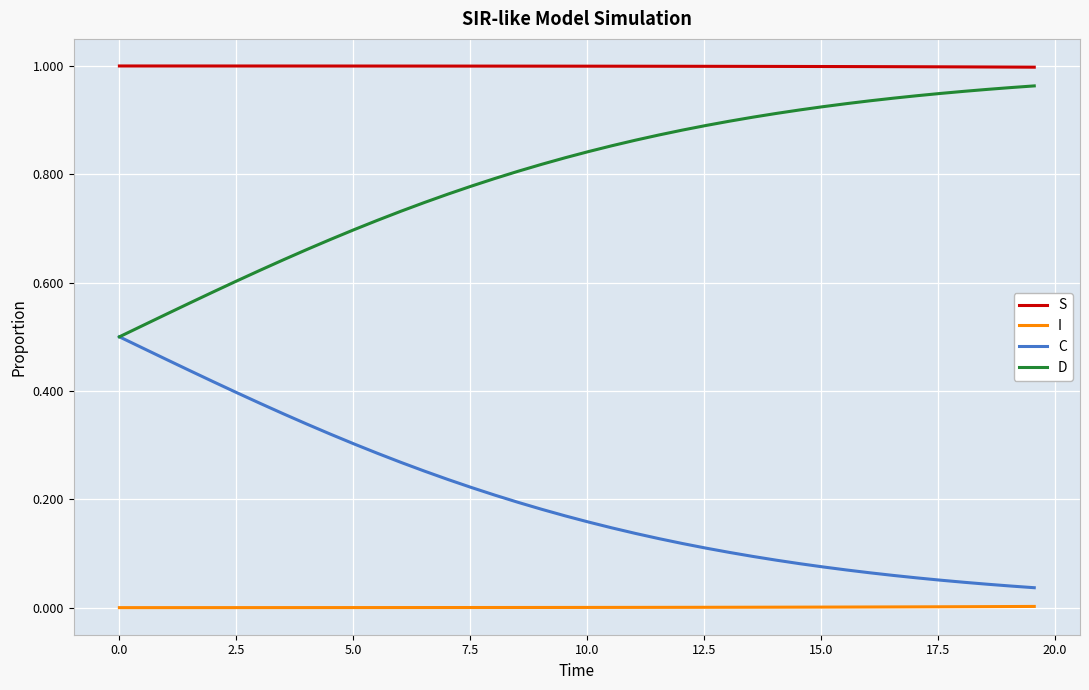

List the series in order of their peak value, lowest first.

I, C, D, S